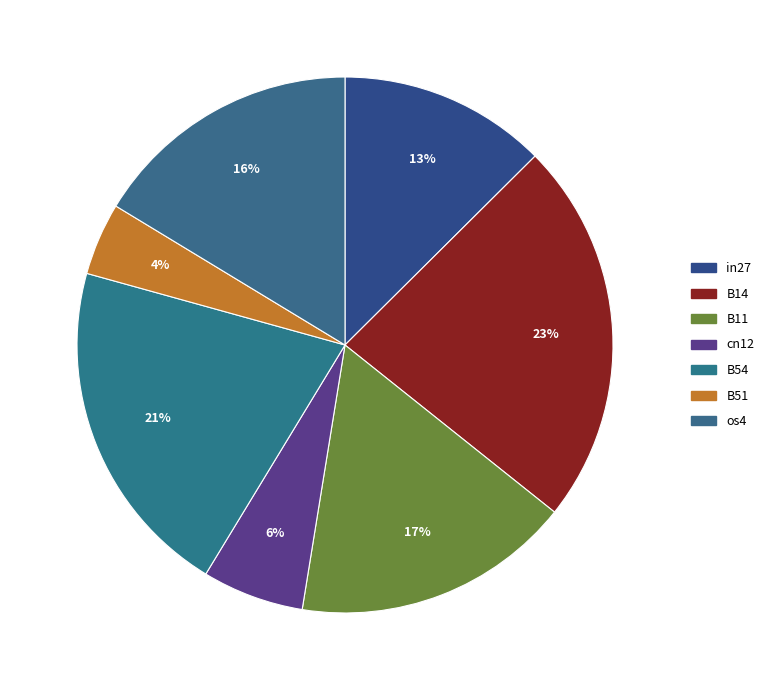

What portion of the pie excludes B14?

76.8%